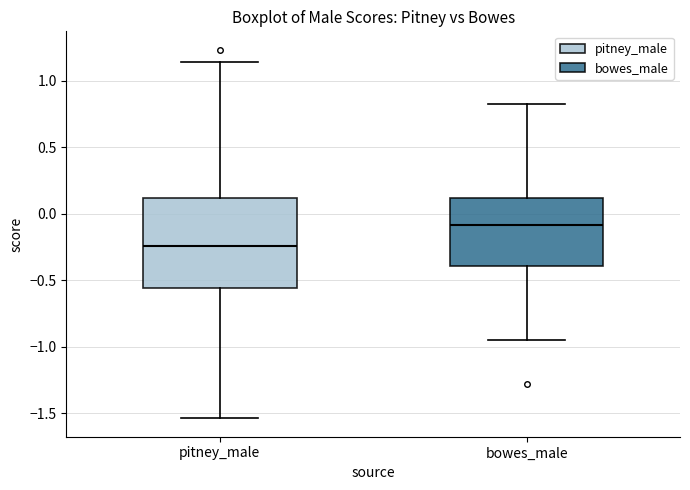

Reading left to right, transcribe this box plot: for each box, give where its median line is, the range the box spans, and where its two whiskers end, as read against the y-axis. The values are not printed on the chart, so give them approximately, as read against the axis.

pitney_male: median -0.25, box -0.55 to 0.10, whiskers -1.55 to 1.15
bowes_male: median -0.10, box -0.40 to 0.10, whiskers -0.95 to 0.85